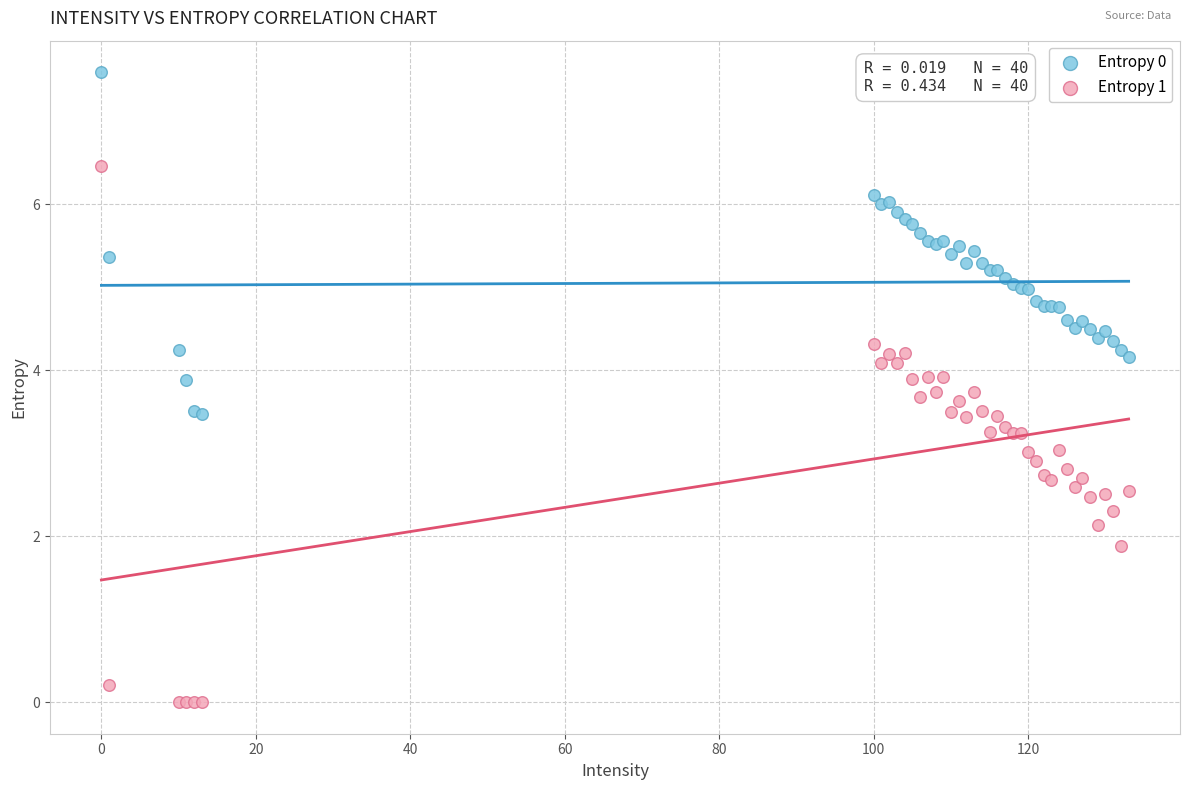

Which series contains the highest Y value?

Entropy 0